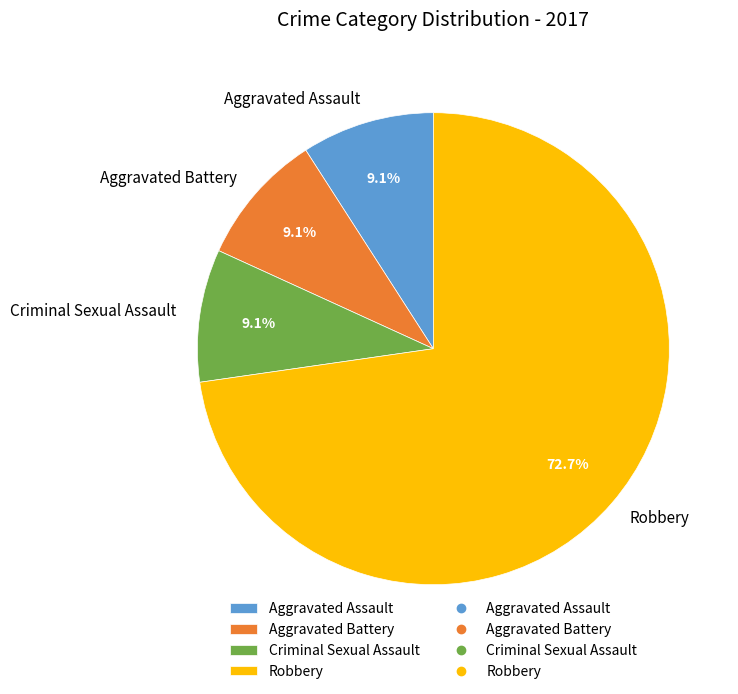

What is the ratio of the value at Robbery to the value at Aggravated Battery?

8.0